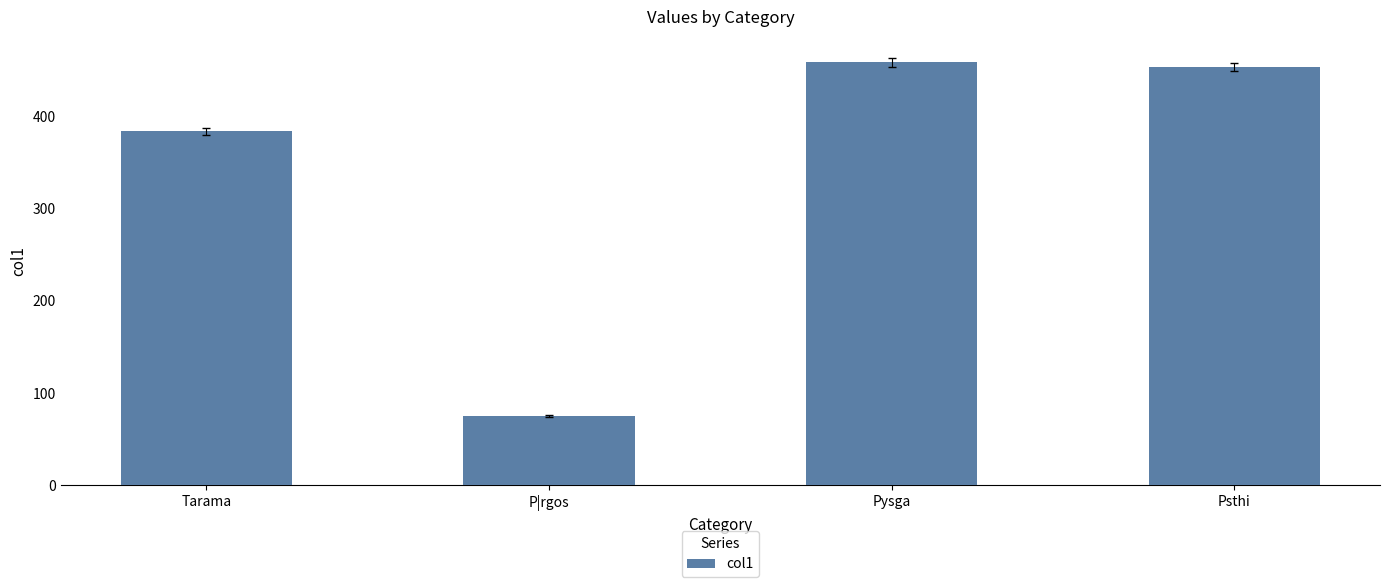

What is the label of the 3rd bar from the right?

P|rgos